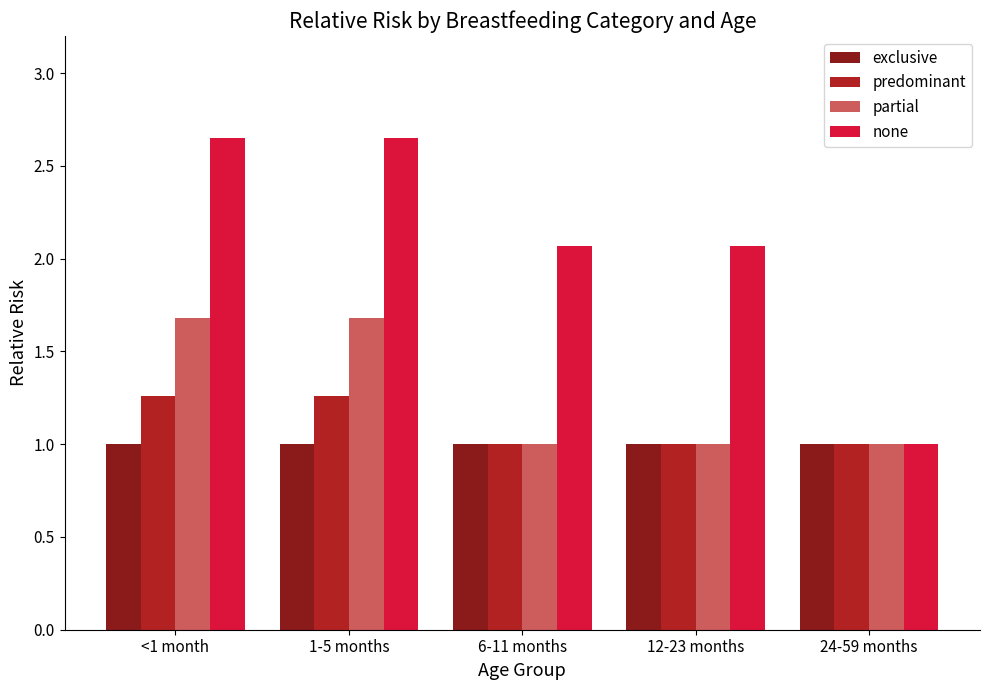

How many bars are there in each group?

4